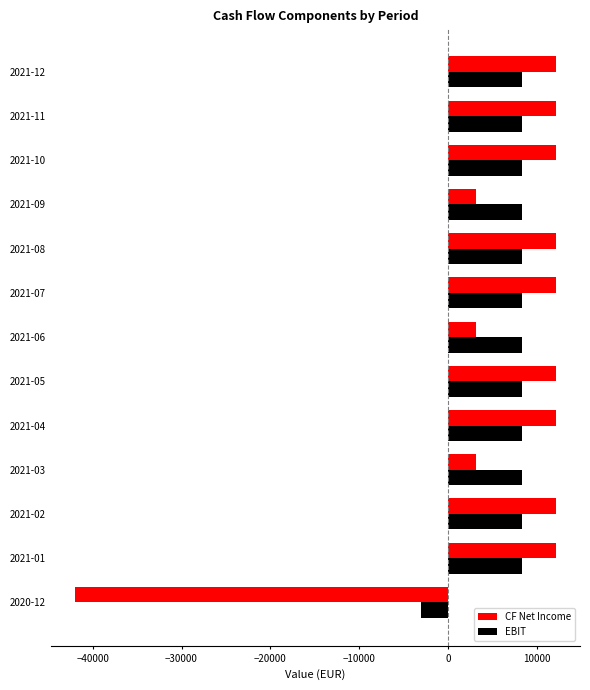

At 2021-11, list the series in order from largest to smallest.

CF Net Income, EBIT